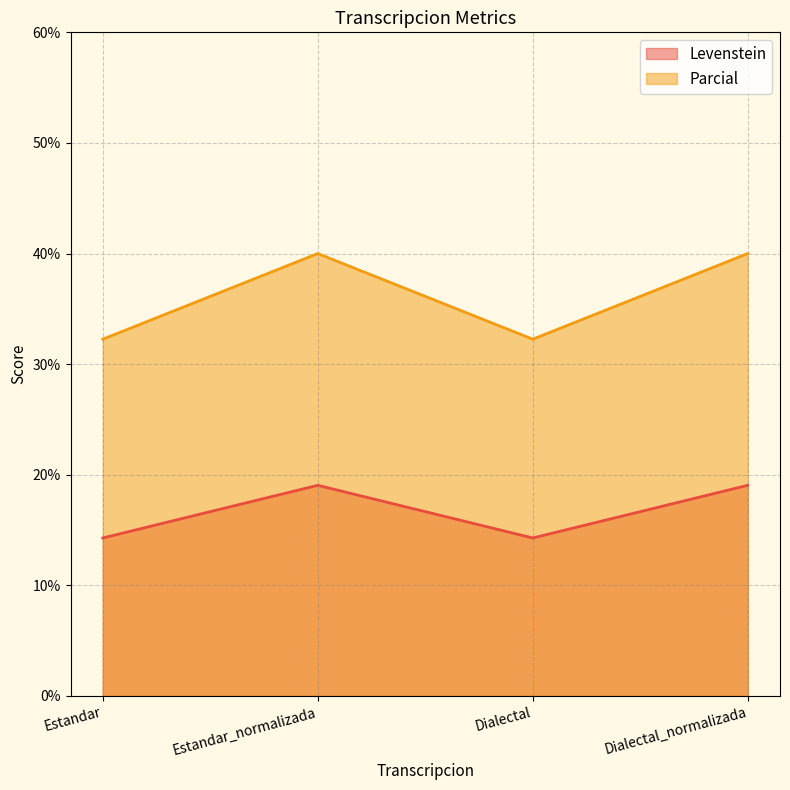

Rank the categories by Levenstein value from highest to lowest.

Estandar_normalizada, Dialectal_normalizada, Estandar, Dialectal